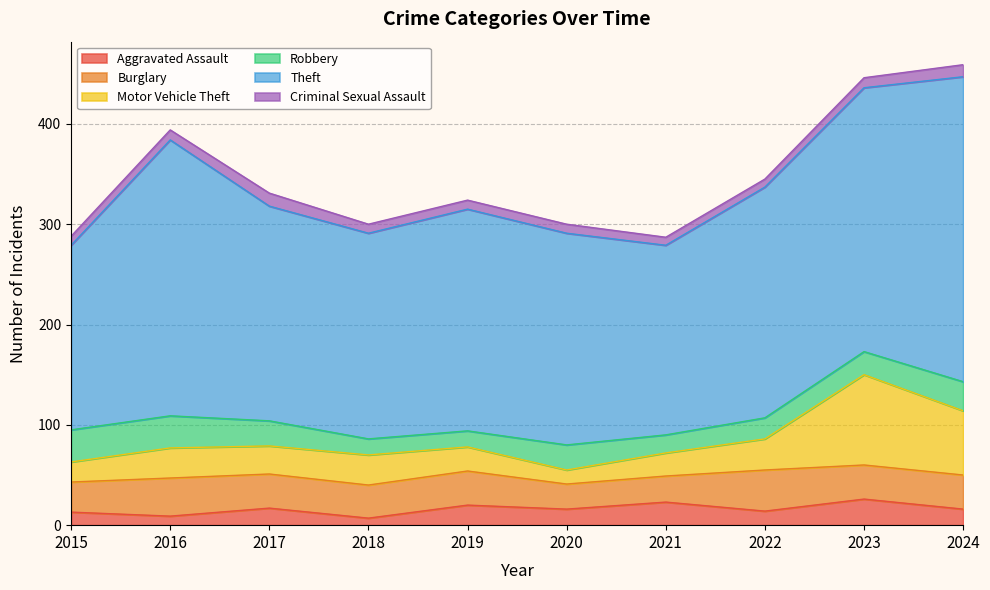

Where does the Theft series first go above 221?

2016